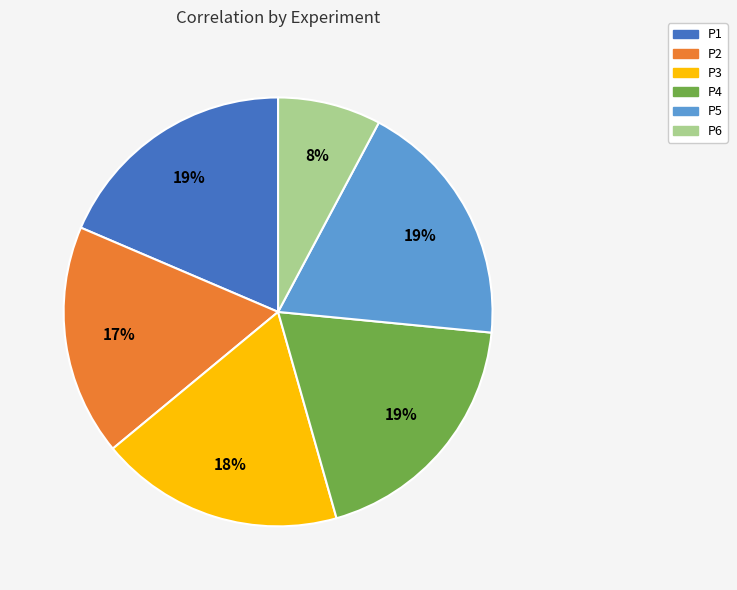

Combined, do P5 and P6 account for over 50%?

No